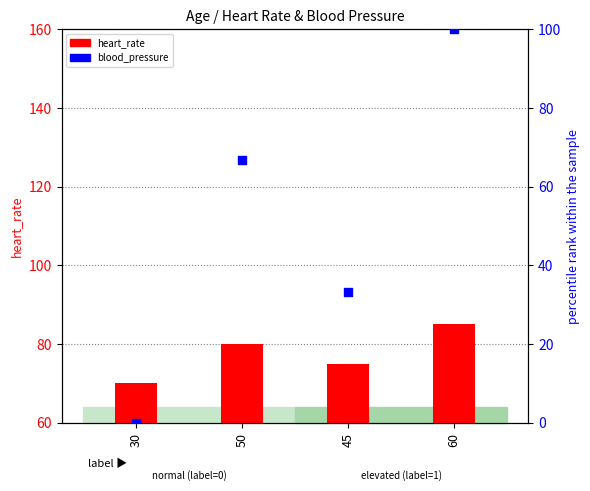

Which series contains the lowest Y value?

blood_pressure